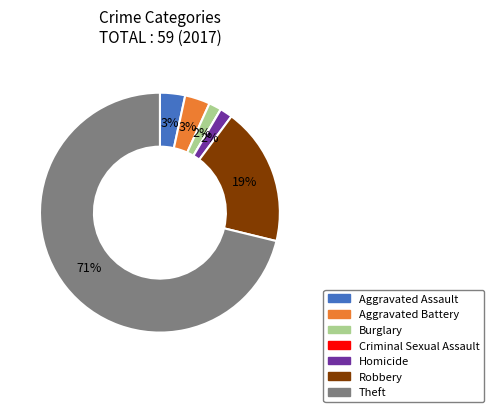

Which category has the biggest portion of the pie?

Theft